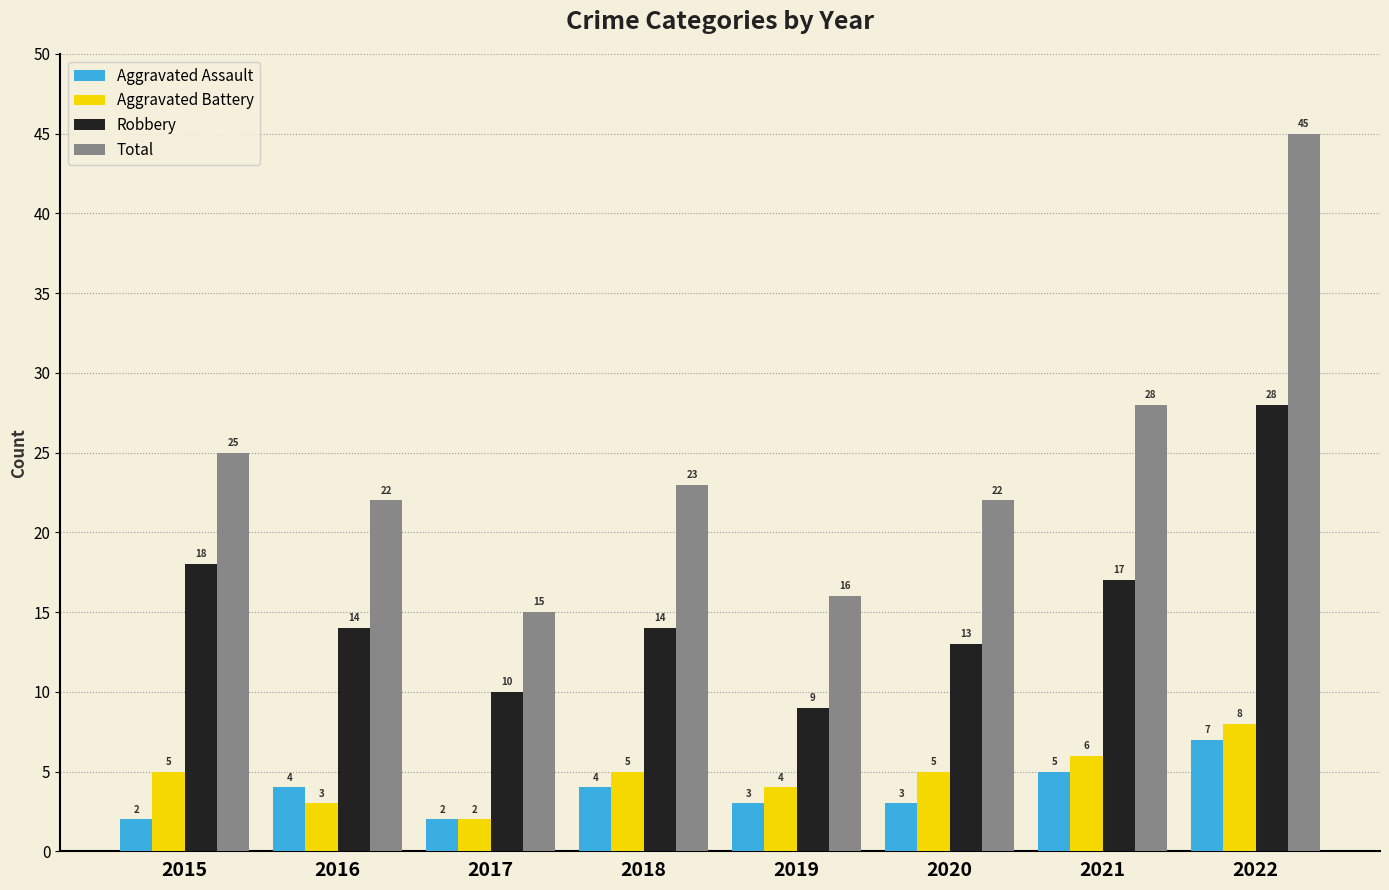

What is the maximum value for Aggravated Battery?

8